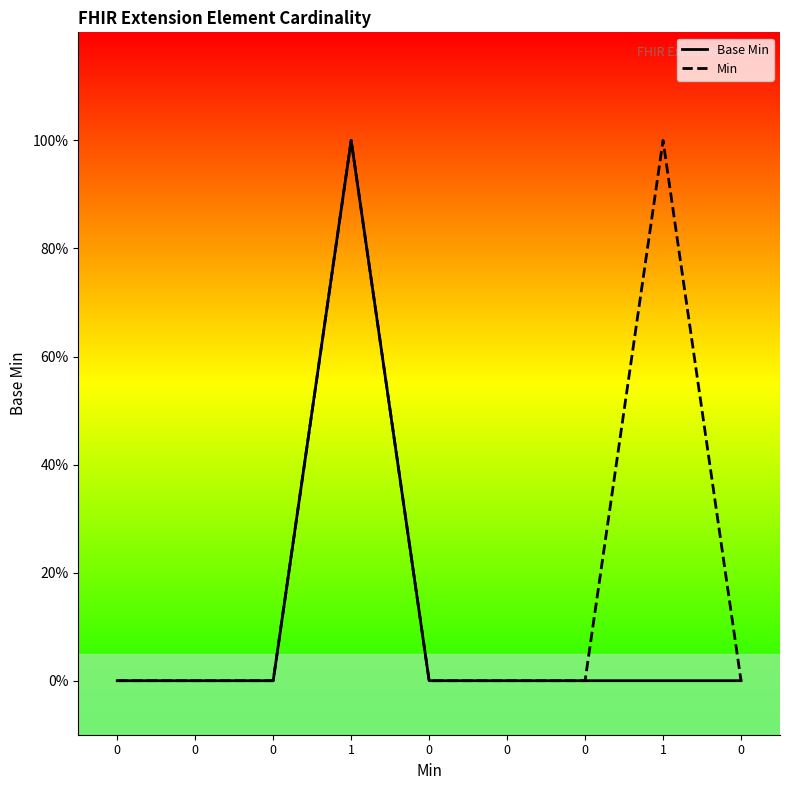

At 0, list the series in order from largest to smallest.

Base Min, Min